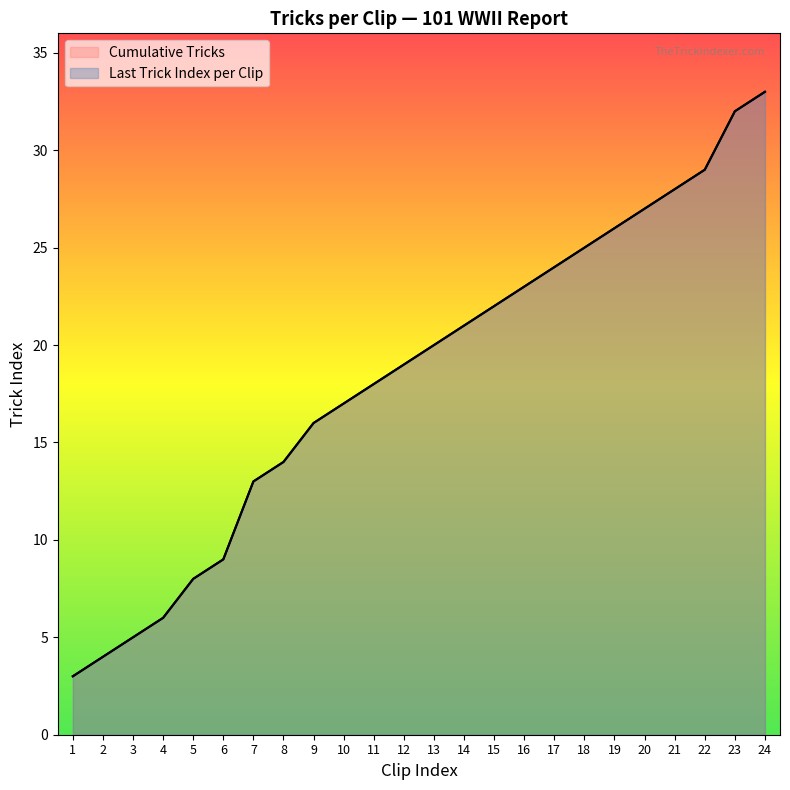

True or false: the data has more than 2 interior local peaks.

False